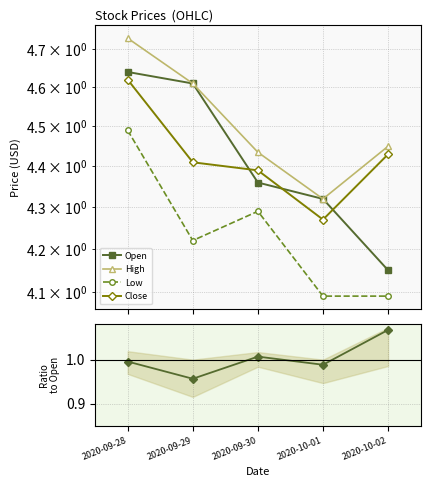

What is the value of the High point at the 5th from the left?

4.4